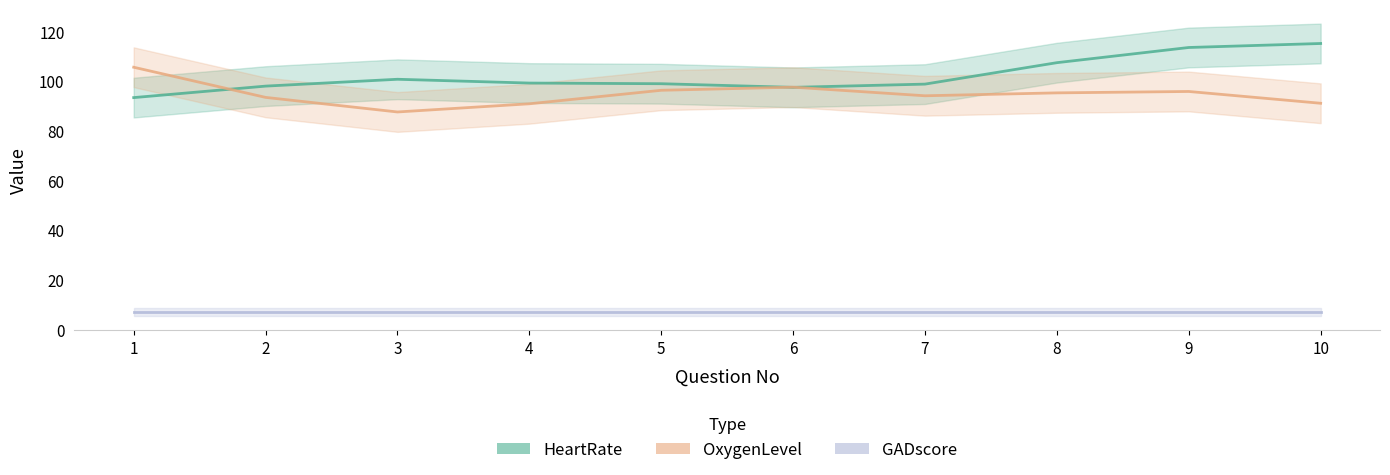

What is the difference between the maximum and minimum values in the HeartRate series?

21.8